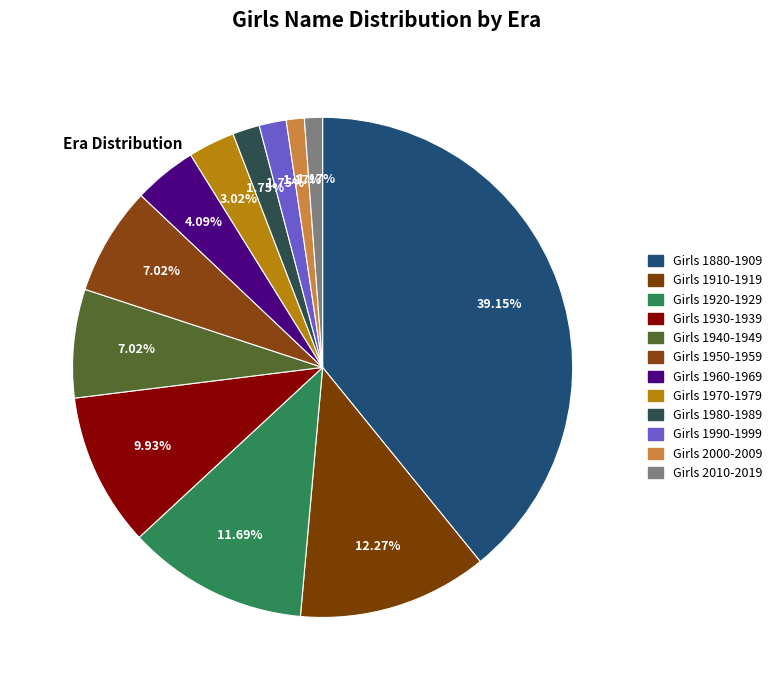

The Girls 1930-1939 slice represents 10% of the pie. True or false?

True